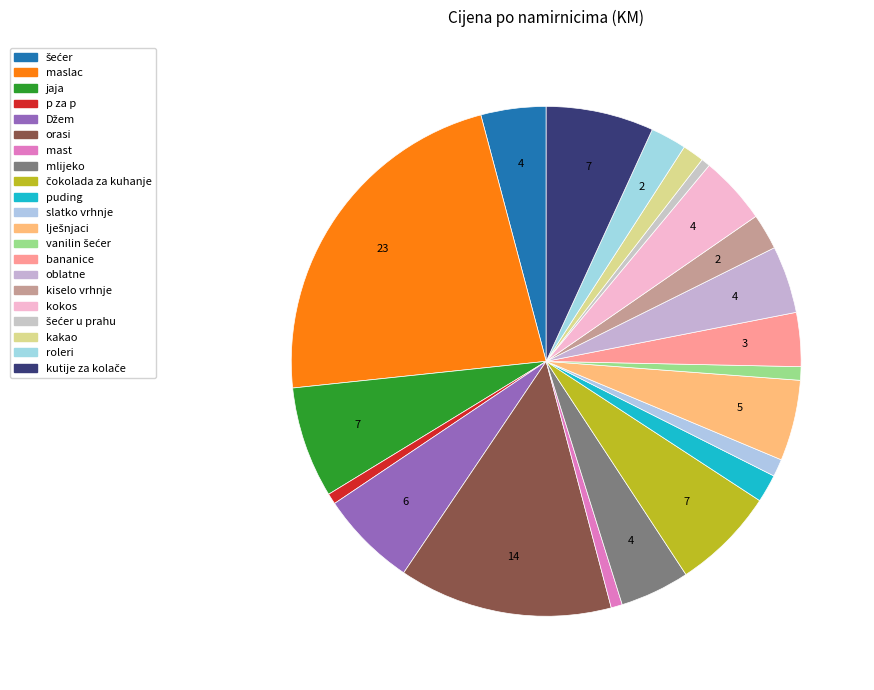

Is it true that kakao is 1% of the pie?

True